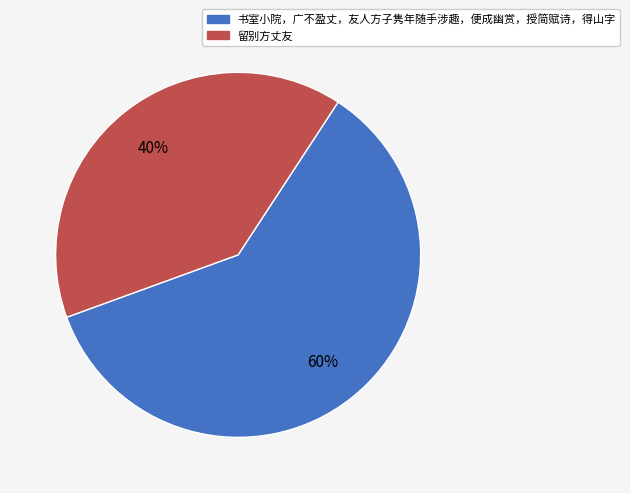

Do 书室小院，广不盈丈，友人方子隽年随手涉趣，便成幽赏，授简赋诗，得山字 and 留别方丈友 together represent more than half of the pie?

Yes